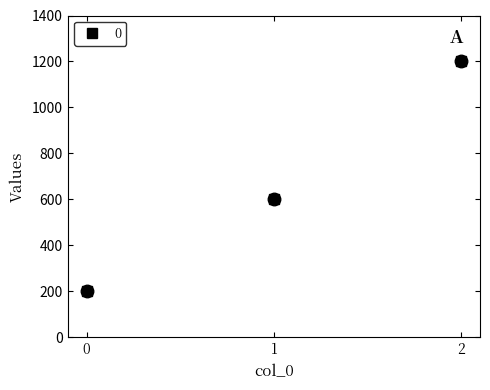

Rank the categories by value from lowest to highest.

0, 1, 2